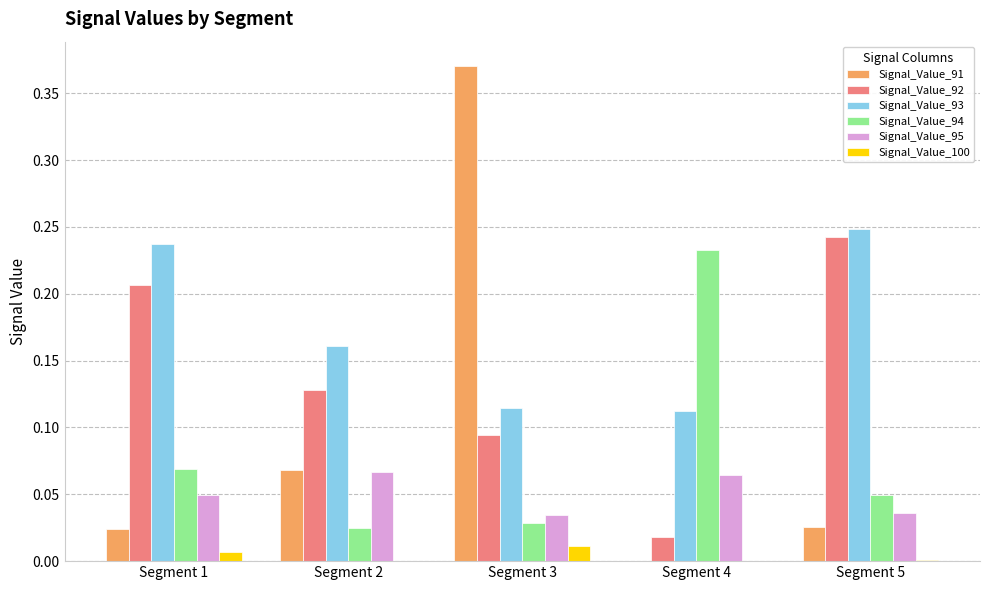

At which category does the chart reach its peak across all series?

Segment 3